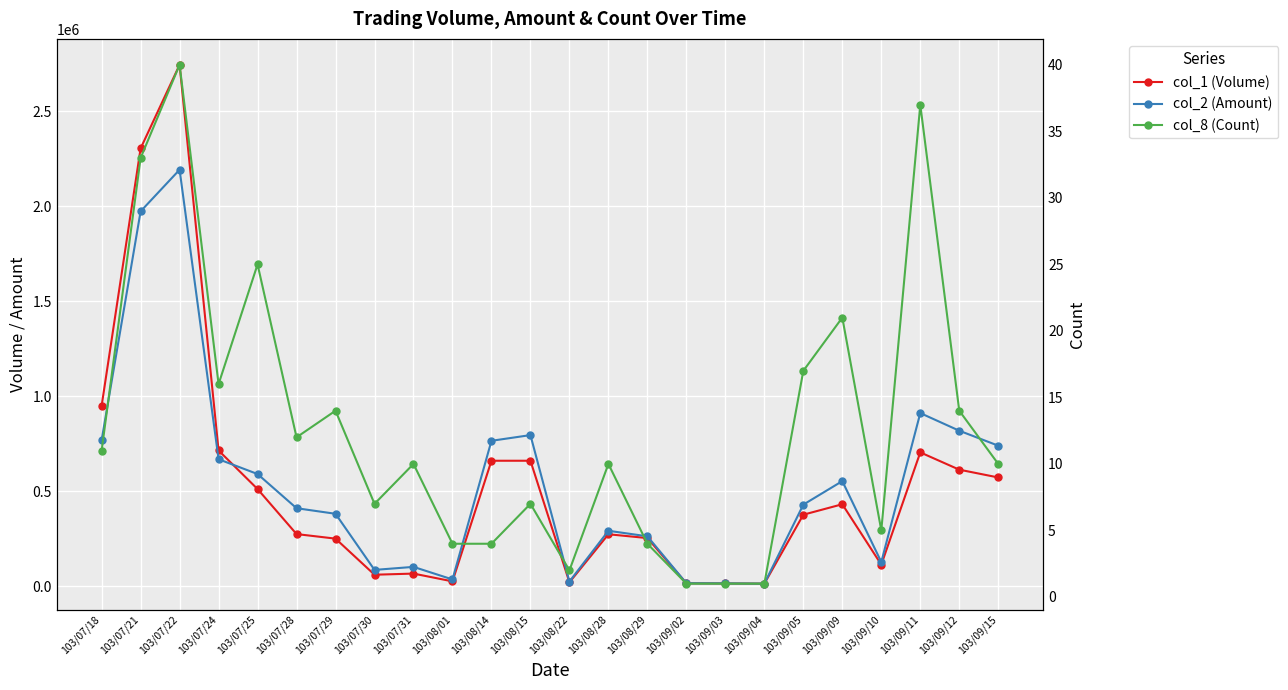

What position from the right is 103/09/12?

2